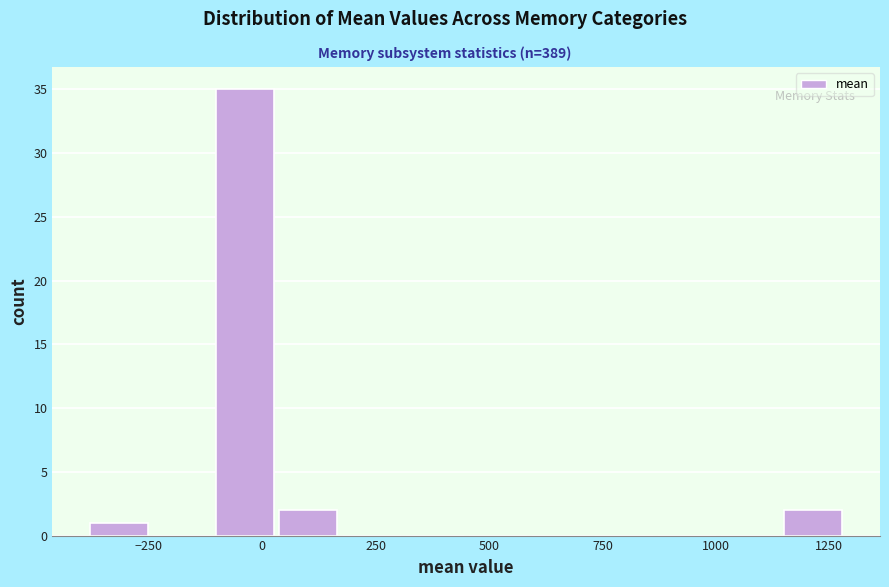

Read against the x-axis, roughly where is the centre of the tallest bar?

-50